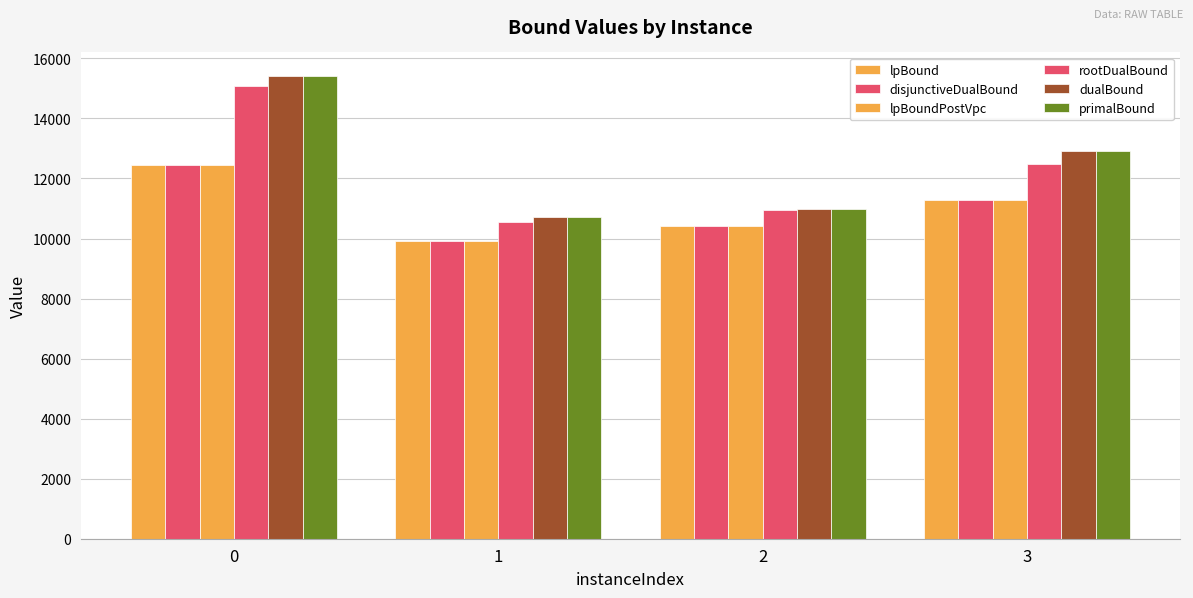

Are the bars grouped side by side (vs. stacked)?

Yes